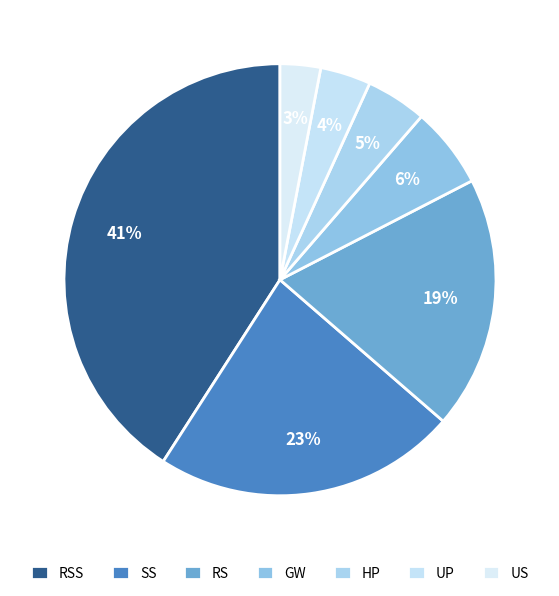

To the nearest percent, what is the difference between the largest and smallest slice percentages?

38%